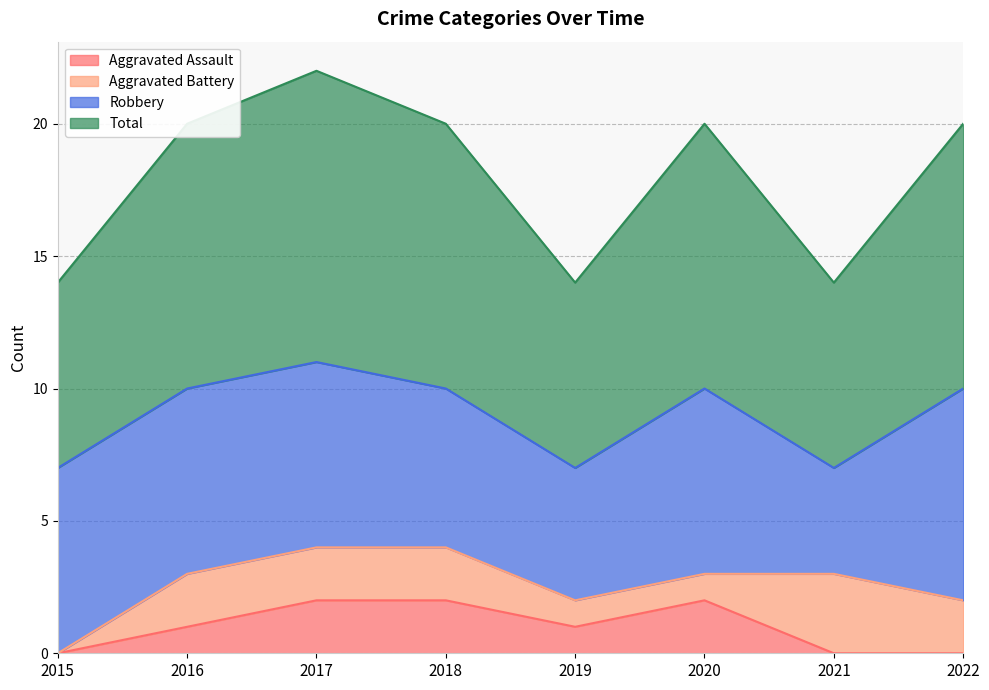

The Aggravated Assault series shows 1 at 2019. True or false?

True